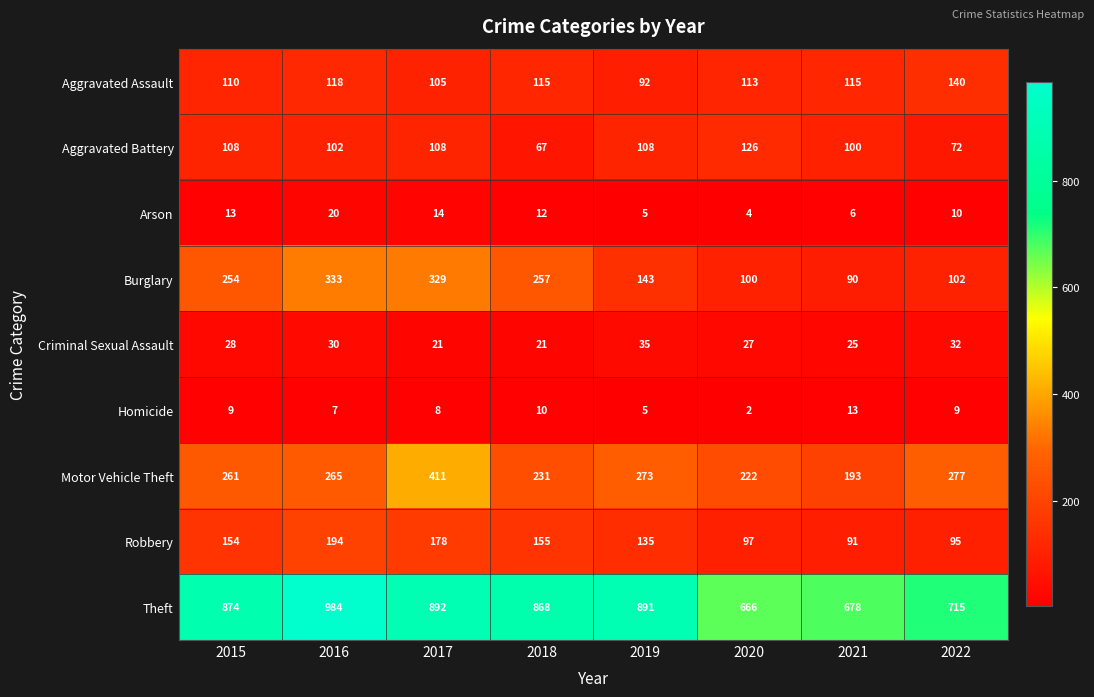

Count the number of data series in this chart.

9